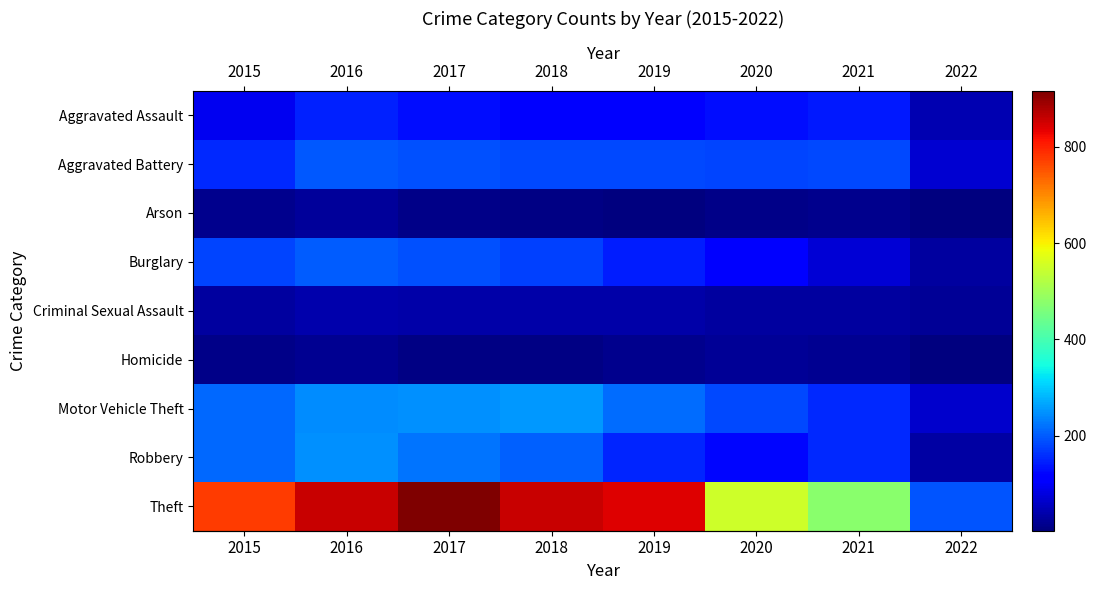

Reading left to right, what are all the values shown in this chart?

row_0: 2015=95	2016=146	2017=131	2018=119	2019=113	2020=131	2021=142	2022=43
row_1: 2015=154	2016=196	2017=191	2018=183	2019=182	2020=180	2021=182	2022=68
row_2: 2015=15	2016=25	2017=12	2018=8	2019=6	2020=12	2021=17	2022=3
row_3: 2015=178	2016=201	2017=189	2018=176	2019=143	2020=116	2021=71	2022=31
row_4: 2015=31	2016=39	2017=37	2018=38	2019=36	2020=28	2021=30	2022=21
row_5: 2015=13	2016=18	2017=8	2018=8	2019=14	2020=22	2021=20	2022=5
row_6: 2015=211	2016=245	2017=247	2018=256	2019=216	2020=184	2021=156	2022=65
row_7: 2015=212	2016=247	2017=224	2018=204	2019=150	2020=124	2021=153	2022=33
row_8: 2015=774	2016=858	2017=916	2018=856	2019=841	2020=551	2021=475	2022=194